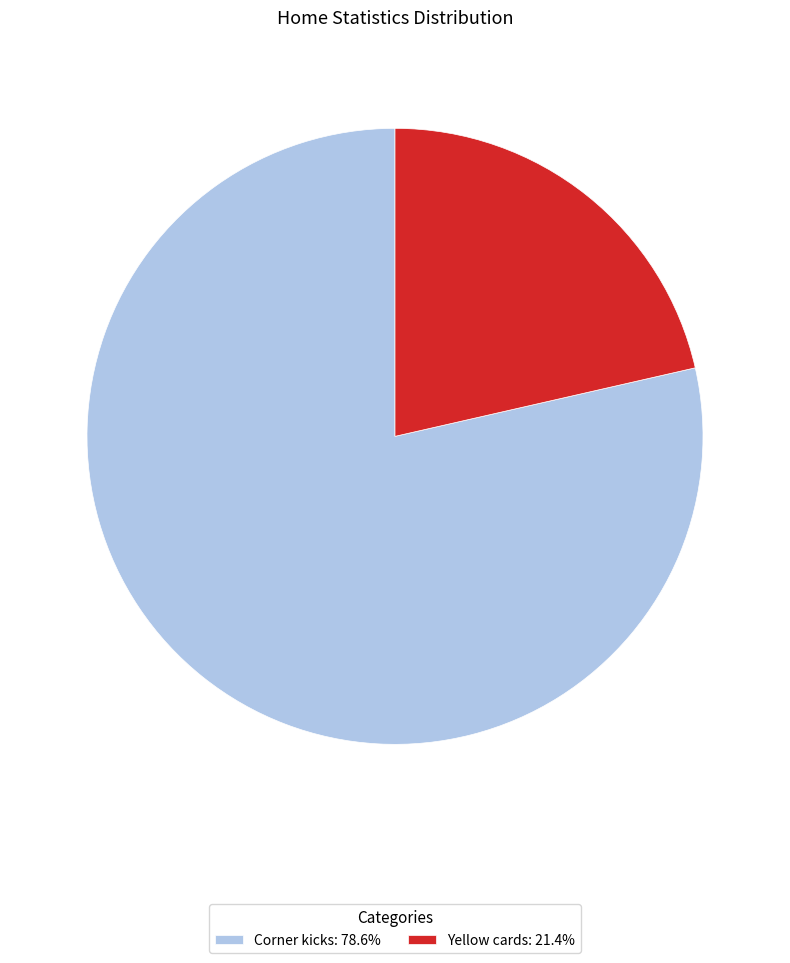

Combined, do Yellow cards: 21.4% and Corner kicks: 78.6% account for over 50%?

Yes